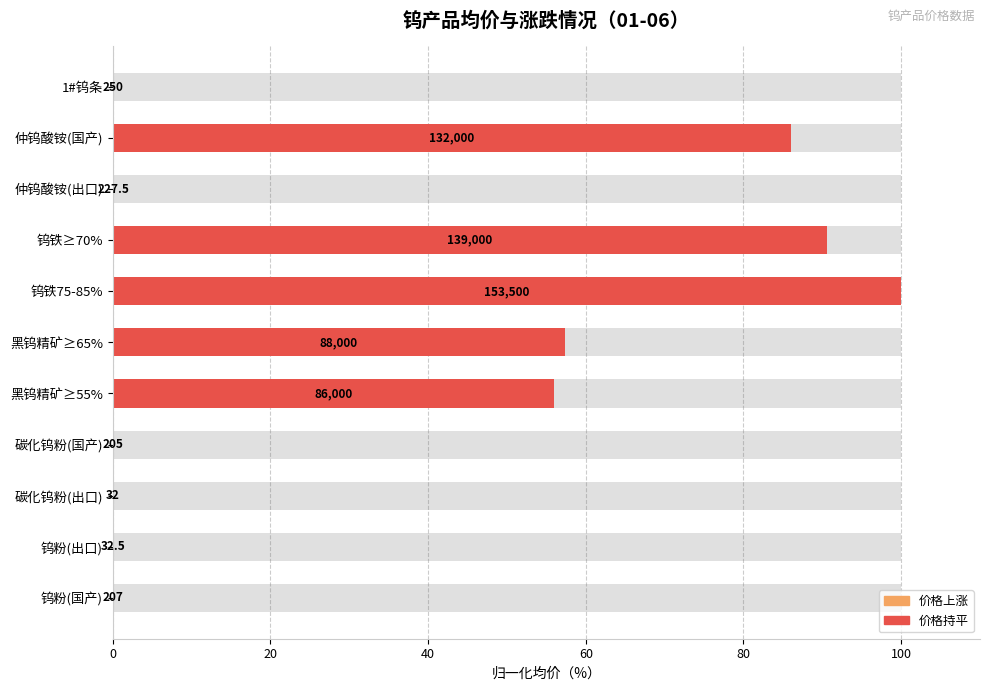

What is the greatest value displayed?

100.0